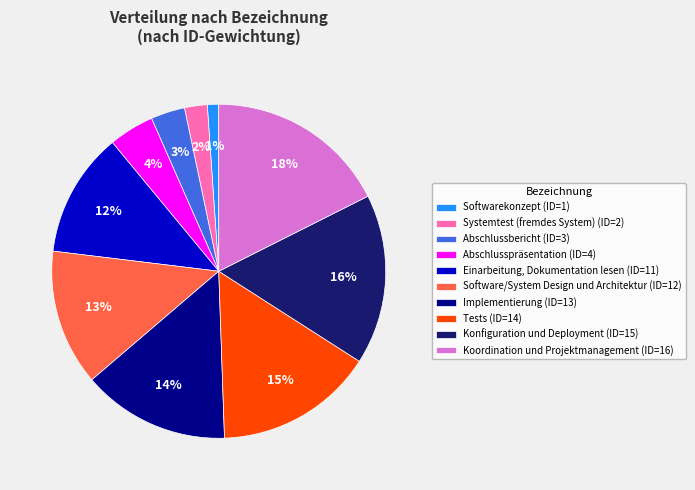

Is the sum of Software/System Design und Architektur (ID=12) and Konfiguration und Deployment (ID=15) greater than half?

No